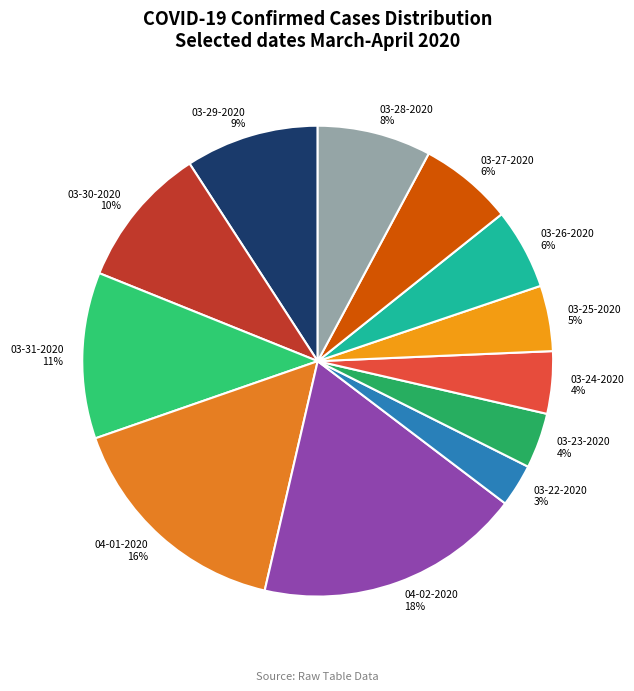

Is there any slice that represents more than half of the pie?

No